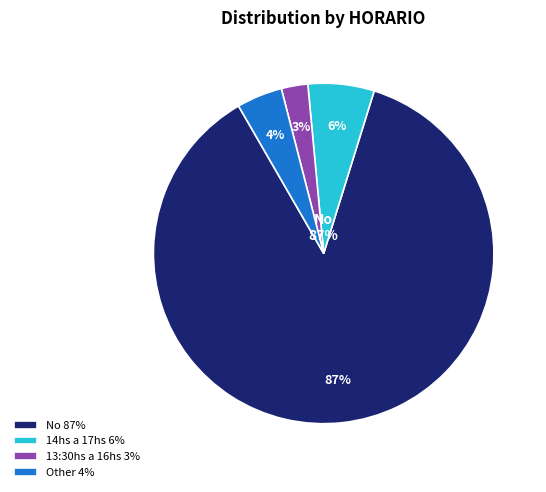

What percentage do Other and No together represent?

91.2%